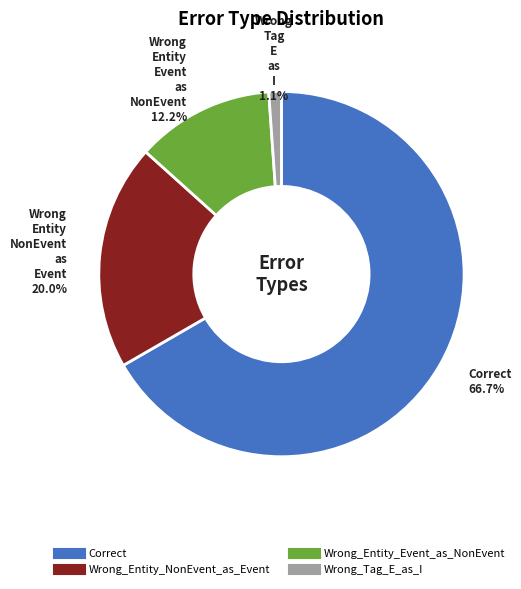

Rank the categories by value from highest to lowest.

Correct, Wrong_Entity_NonEvent_as_Event, Wrong_Entity_Event_as_NonEvent, Wrong_Tag_E_as_I